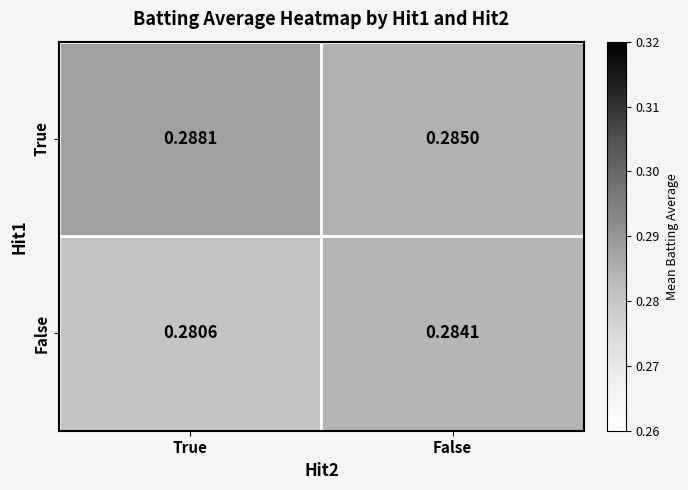

At which category is the sum across all series the highest?

False